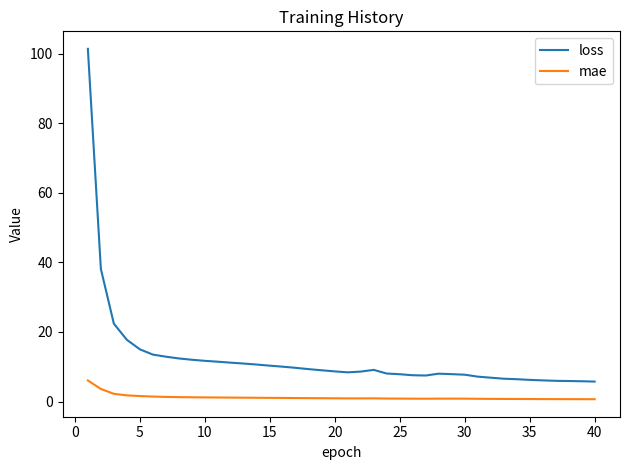

What is the highest value of the loss series?

101.4